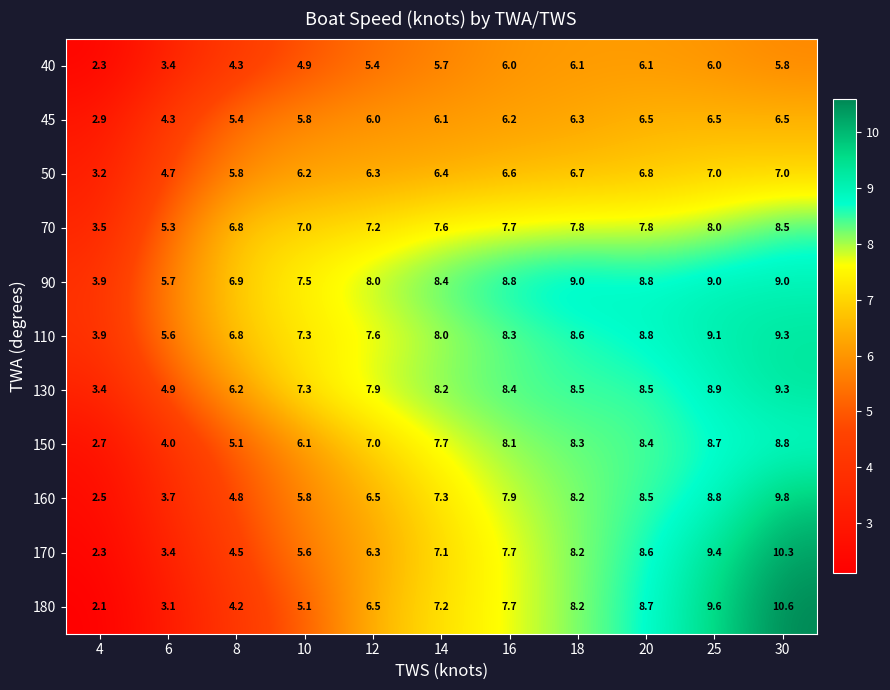

Which series has the largest total across all categories?

90